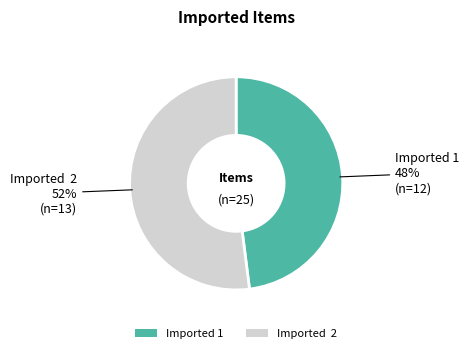

Which category accounts for the majority?

Imported 2